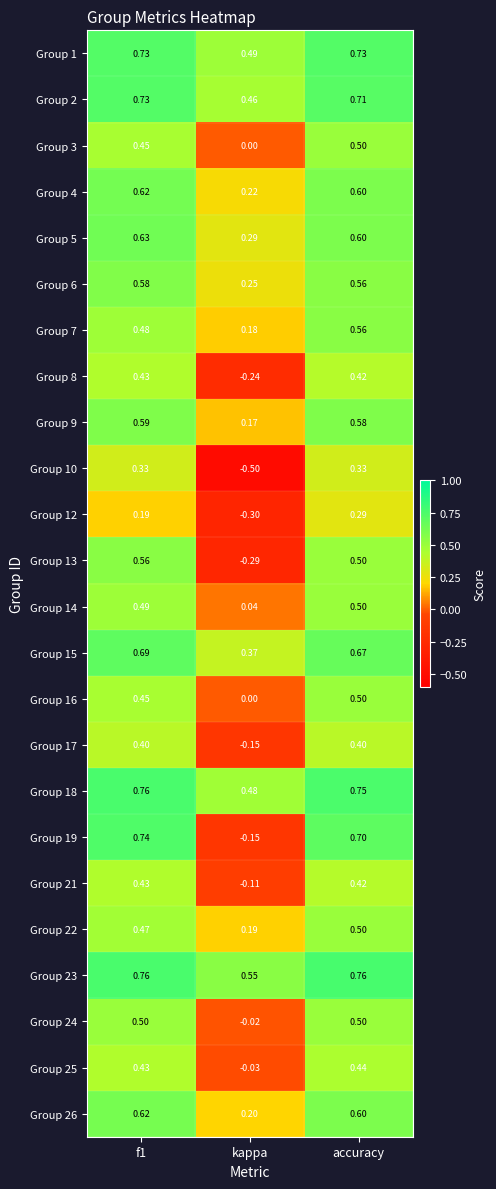

Which category has the lowest value across all series?

kappa